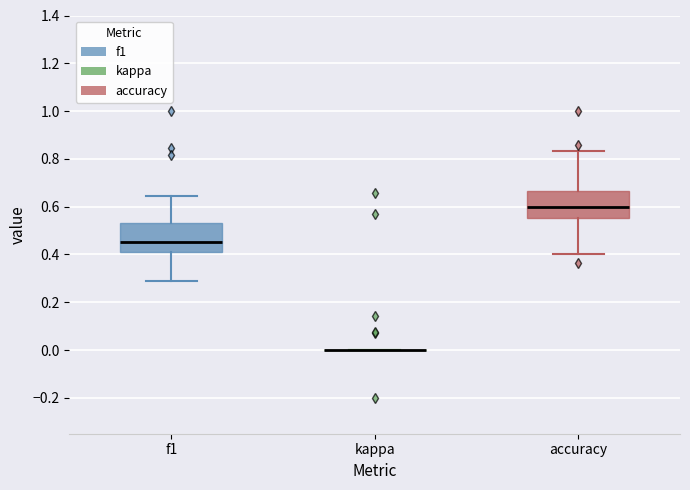

Reading left to right, read every box against the y-axis: the position of its median line, the range the box covers, and the ends of its whiskers. The values are not printed on the chart, so give them approximately, as read against the axis.

f1: median 0.46, box 0.42 to 0.54, whiskers 0.28 to 0.64
kappa: box collapsed to a line at 0.00, whiskers 0.00 to 0.00
accuracy: median 0.60, box 0.56 to 0.66, whiskers 0.40 to 0.84